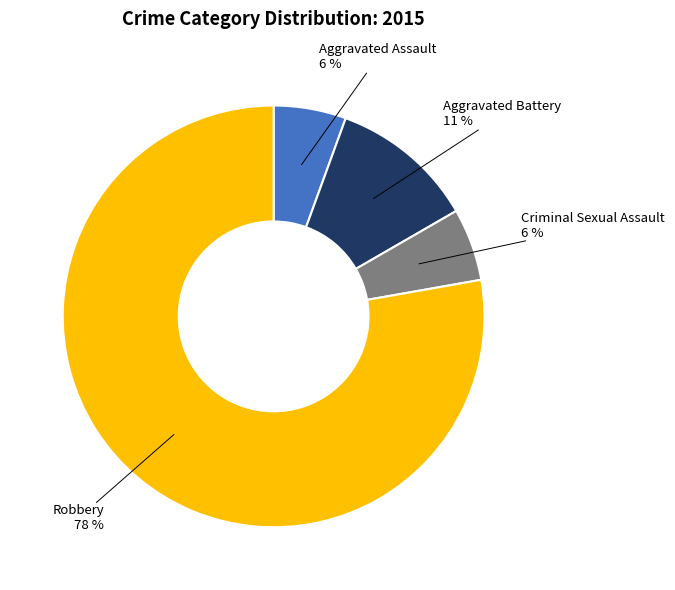

To the nearest percent, what is the average slice percentage?

25%